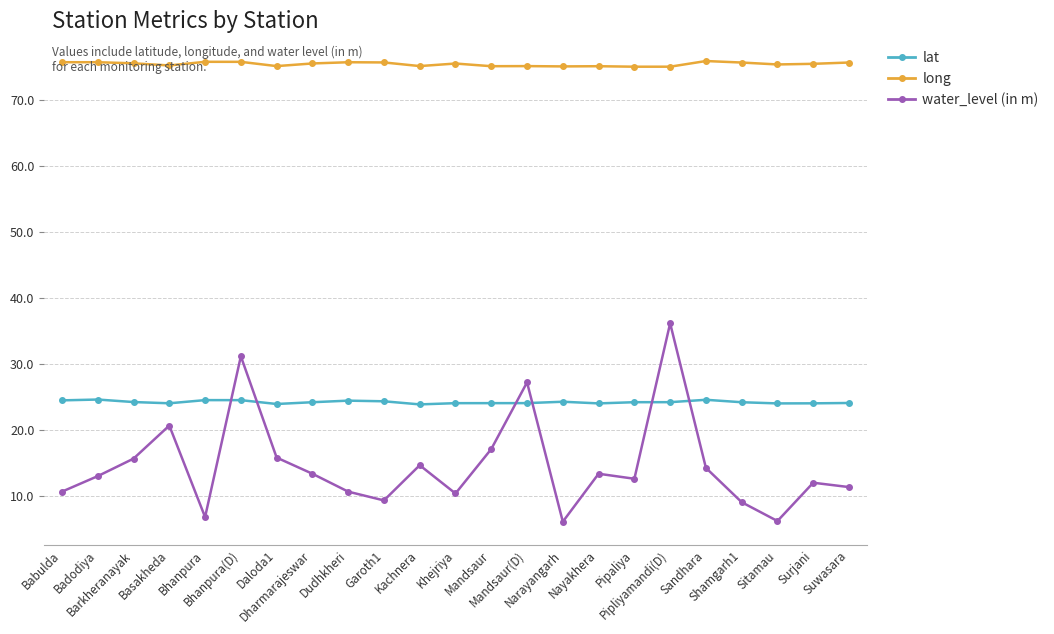

What are all the series names shown in the legend?

lat, long, water_level (in m)